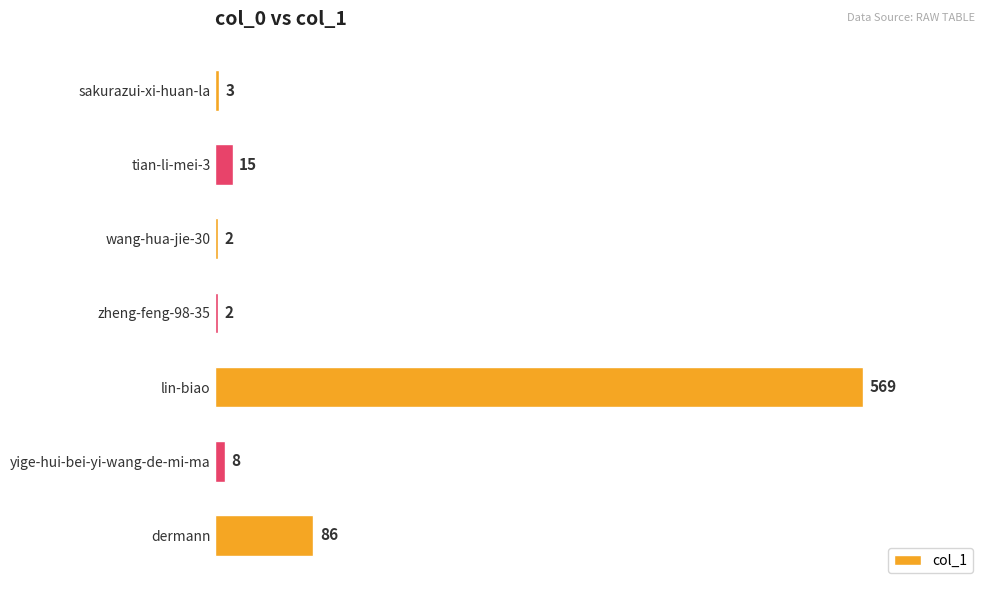

What is the sum of all values?

685